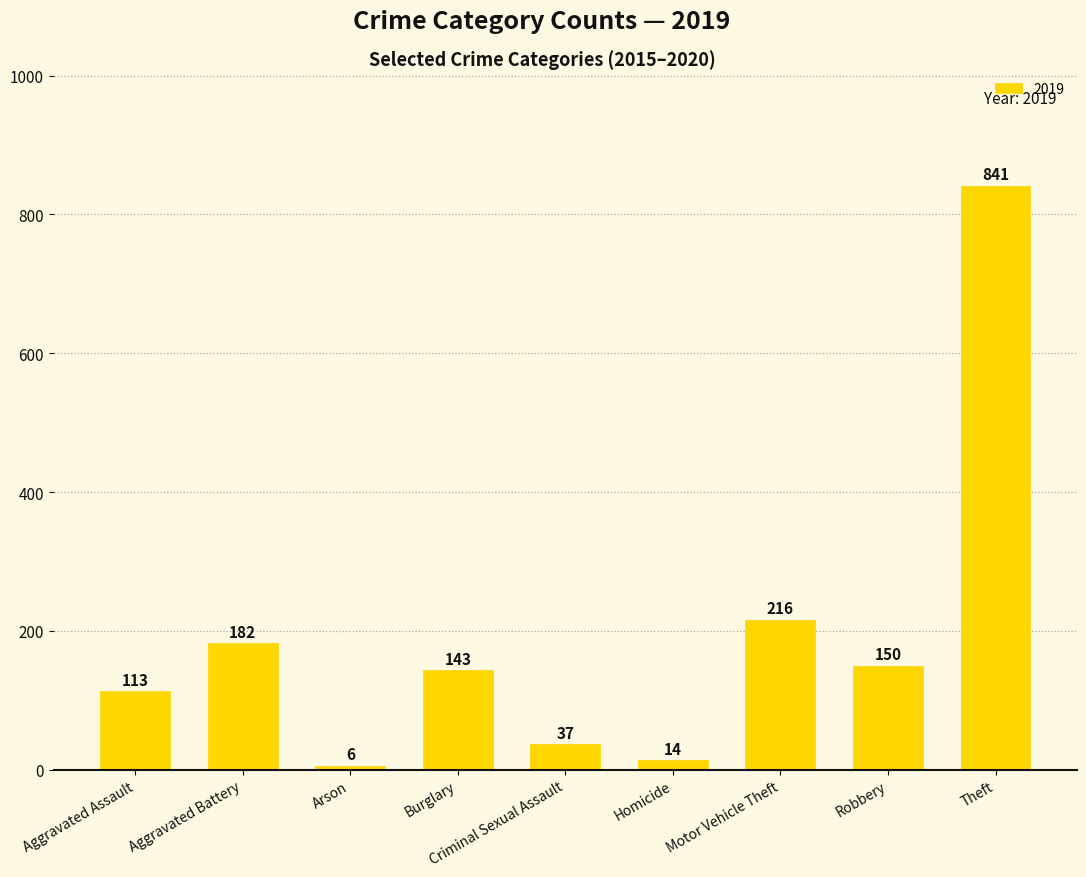

Which has a higher value, Aggravated Assault or Robbery?

Robbery